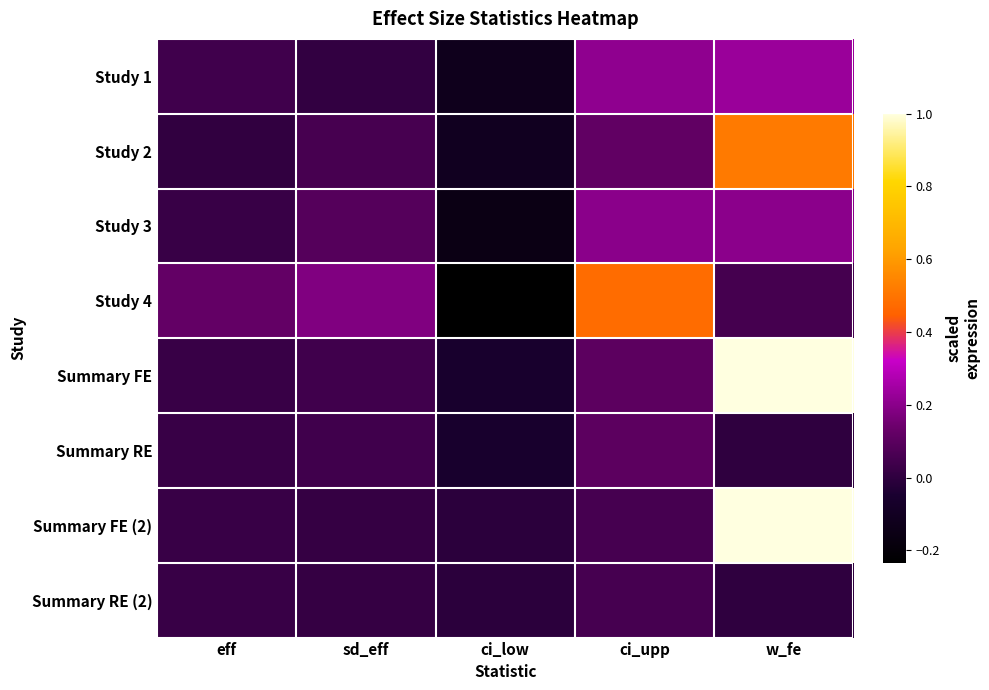

Reading left to right, transcribe all the data shown in this chart.

Study 1: eff=0.0	sd_eff=0.0	ci_low=-0.1	ci_upp=0.2	w_fe=0.2
Study 2: eff=0.0	sd_eff=0.1	ci_low=-0.1	ci_upp=0.1	w_fe=0.5
Study 3: eff=0.0	sd_eff=0.1	ci_low=-0.2	ci_upp=0.2	w_fe=0.2
Study 4: eff=0.1	sd_eff=0.2	ci_low=-0.2	ci_upp=0.5	w_fe=0.1
Summary FE: eff=0.0	sd_eff=0.0	ci_low=-0.1	ci_upp=0.1	w_fe=1.0
Summary RE: eff=0.0	sd_eff=0.0	ci_low=-0.1	ci_upp=0.1	w_fe=0.0
Summary FE (2): eff=0.0	sd_eff=0.0	ci_low=-0.0	ci_upp=0.1	w_fe=1.0
Summary RE (2): eff=0.0	sd_eff=0.0	ci_low=-0.0	ci_upp=0.1	w_fe=0.0